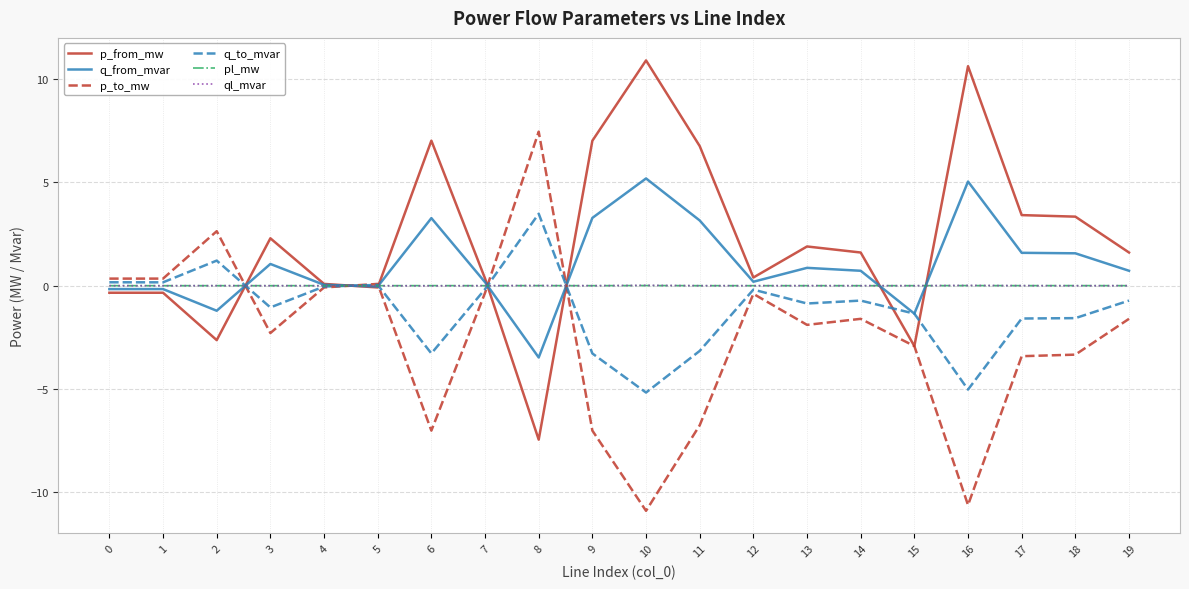

What is the smallest value displayed?

-10.9